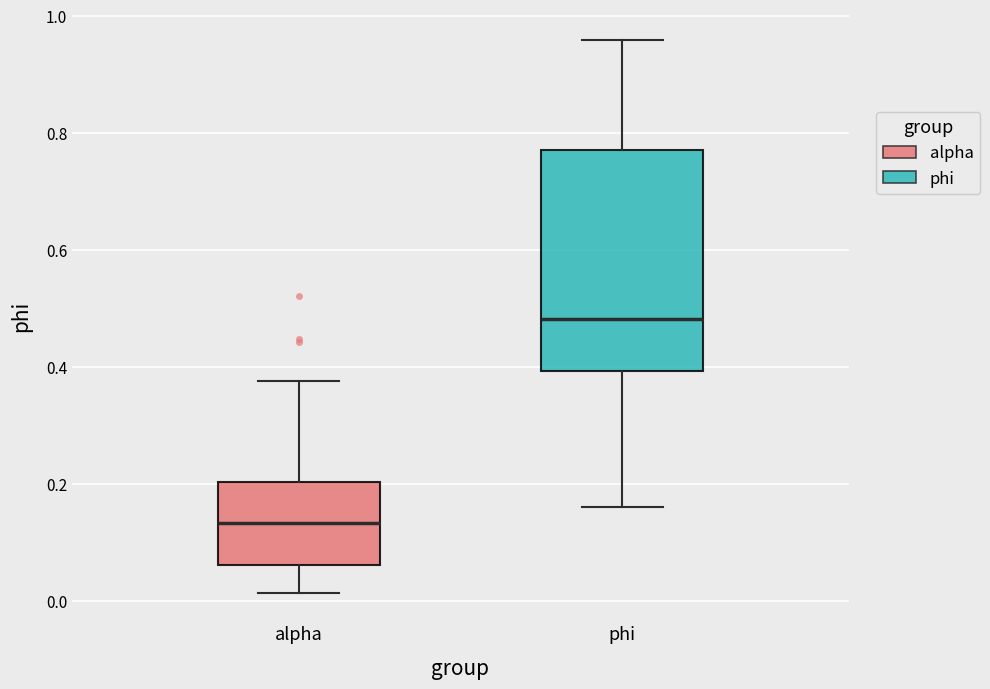

Which box's median line is the lowest?

alpha